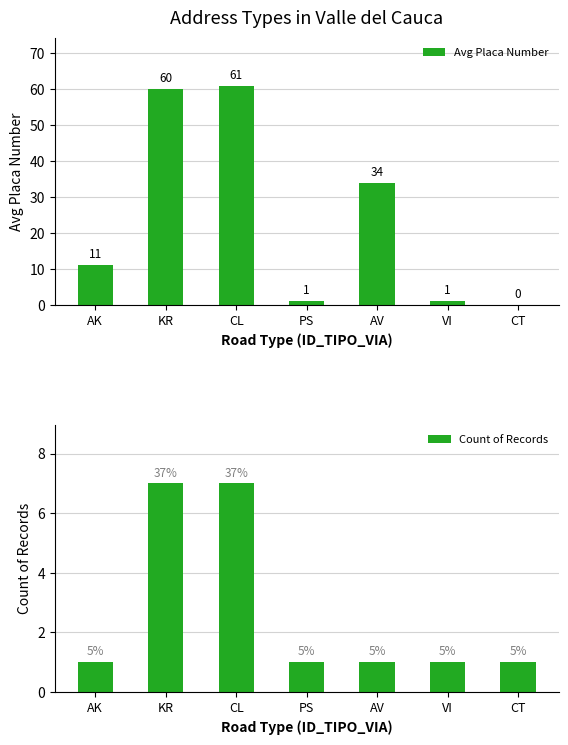

At which label is Avg Placa Number closest to 30?

AV